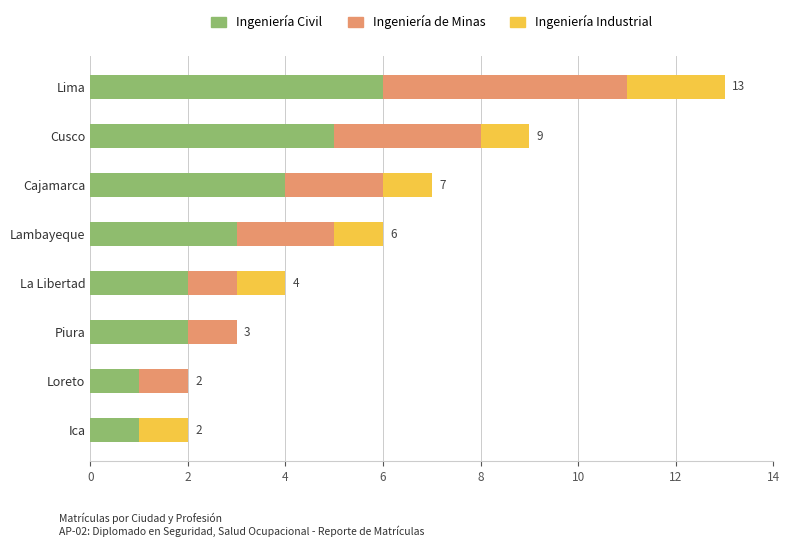

Is it true that Ingeniería Civil equals 3 at La Libertad?

False